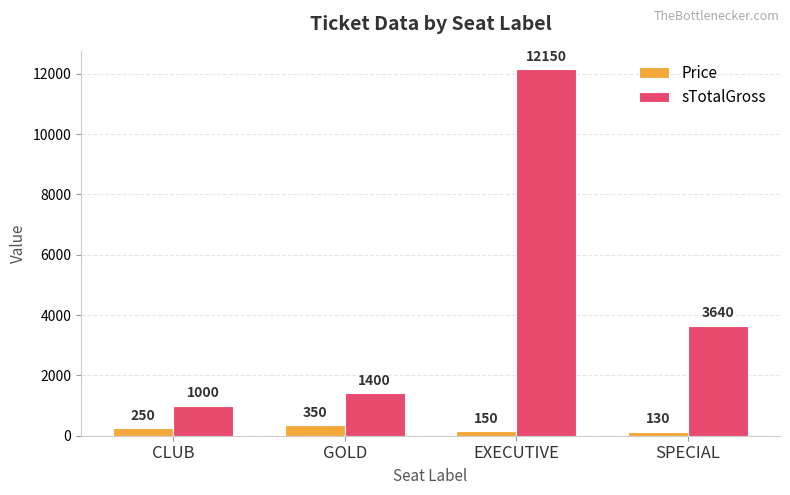

Are the bars grouped side by side (vs. stacked)?

Yes